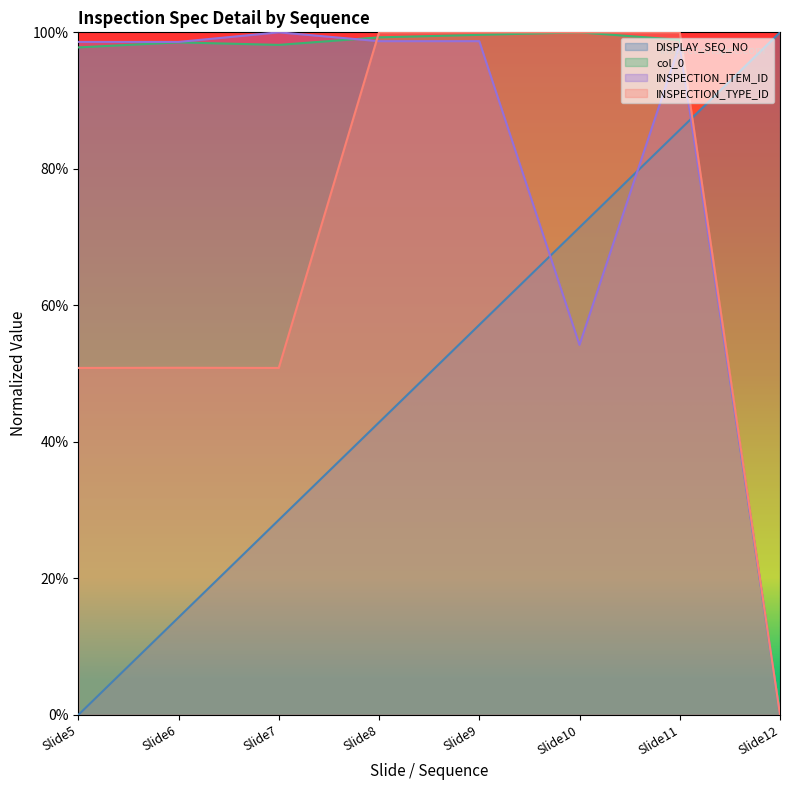

Reading left to right, extract all data points from this chart.

DISPLAY_SEQ_NO: Slide5=0.0	Slide6=14.3	Slide7=28.6	Slide8=42.9	Slide9=57.1	Slide10=71.4	Slide11=85.7	Slide12=100.0
col_0: Slide5=97.8	Slide6=98.5	Slide7=98.2	Slide8=99.3	Slide9=99.6	Slide10=100.0	Slide11=98.9	Slide12=0.0
INSPECTION_ITEM_ID: Slide5=98.6	Slide6=98.6	Slide7=100.0	Slide8=98.7	Slide9=98.7	Slide10=54.2	Slide11=98.3	Slide12=0.0
INSPECTION_TYPE_ID: Slide5=50.8	Slide6=50.9	Slide7=50.8	Slide8=100.0	Slide9=100.0	Slide10=100.0	Slide11=100.0	Slide12=0.0